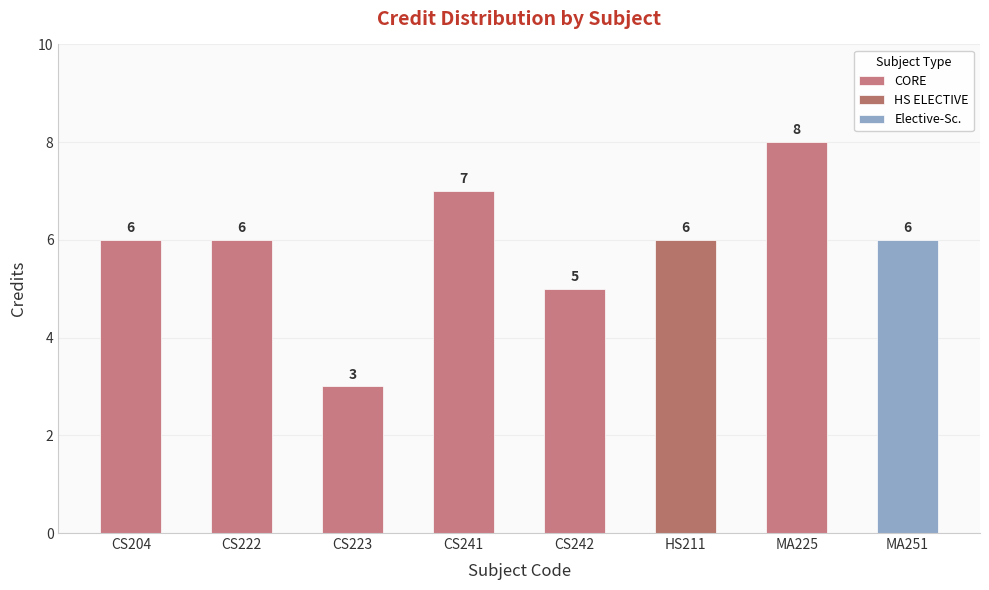

Is the value of Credit at MA225 greater than the value of Sl No. at CS222?

Yes